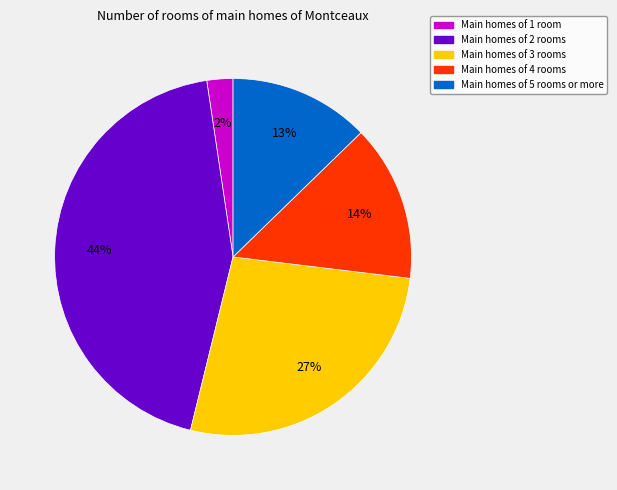

Is there a majority slice in this chart?

No